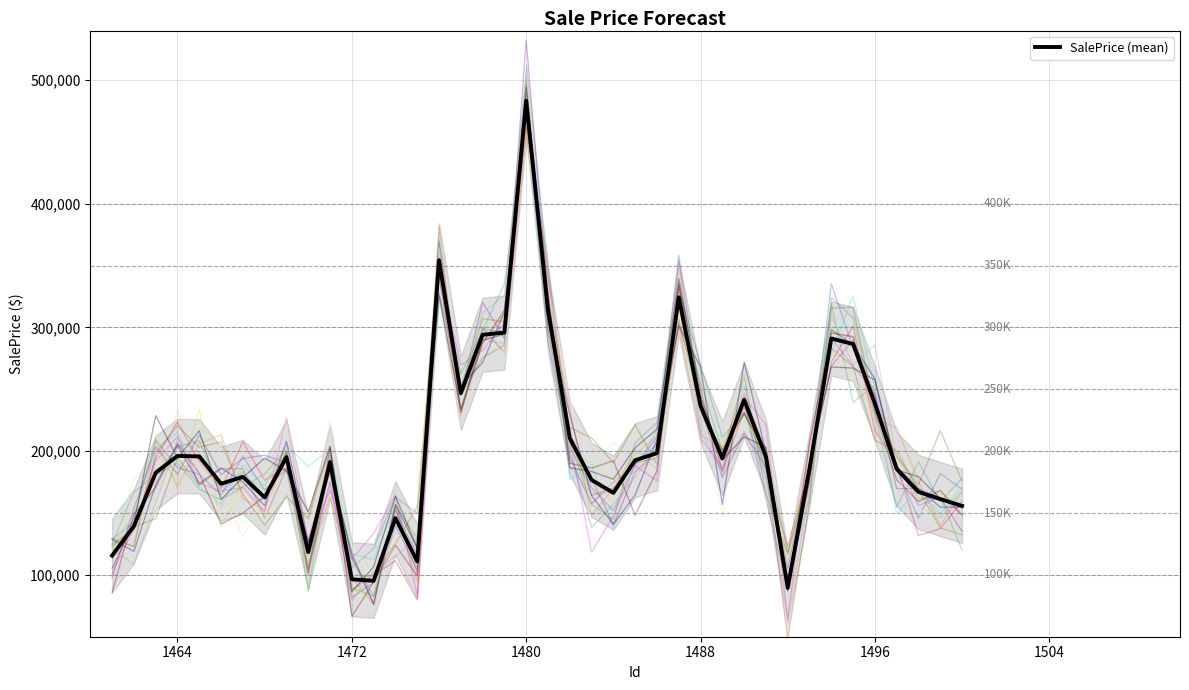

Count the number of values greater than 192682.

20